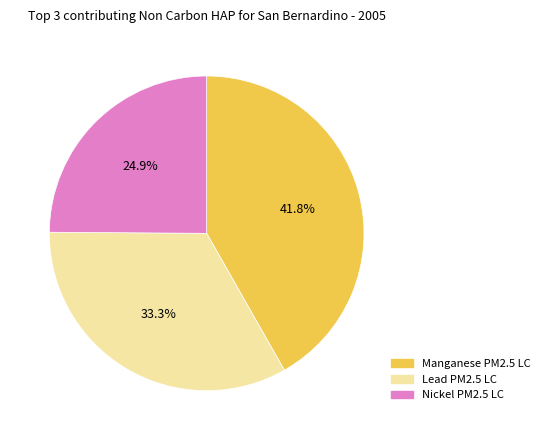

Which category has the smallest portion of the pie?

Nickel PM2.5 LC